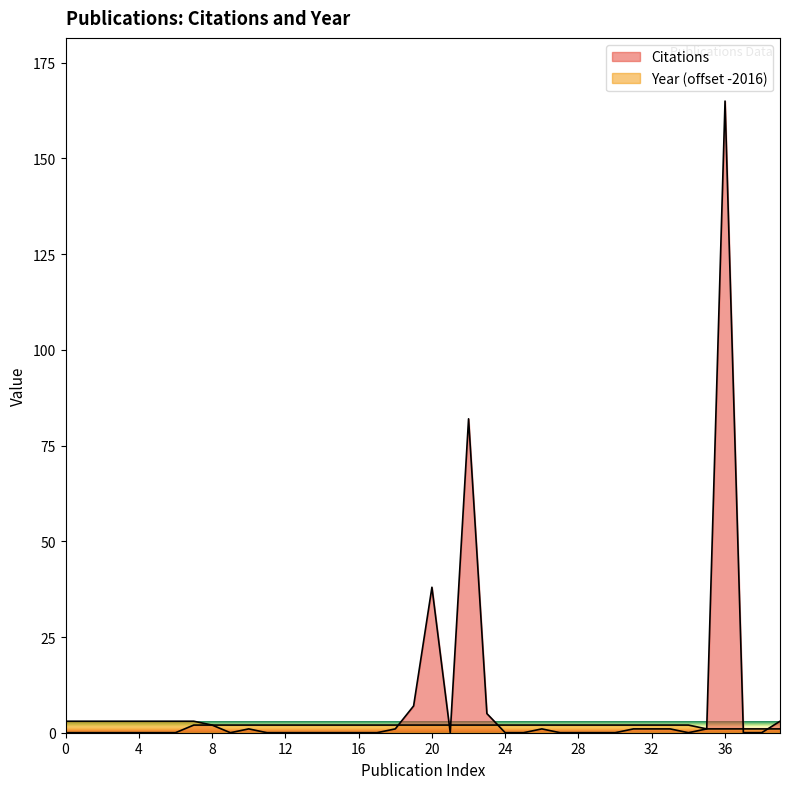

List the series in order of their peak value, lowest first.

Year, Citations